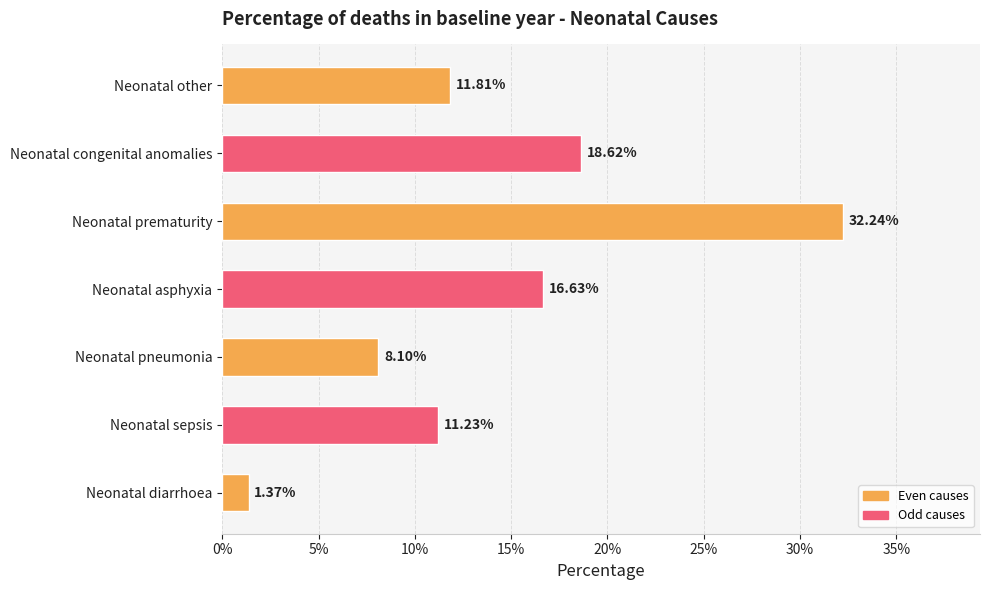

What is the maximum value shown in the chart?

0.3